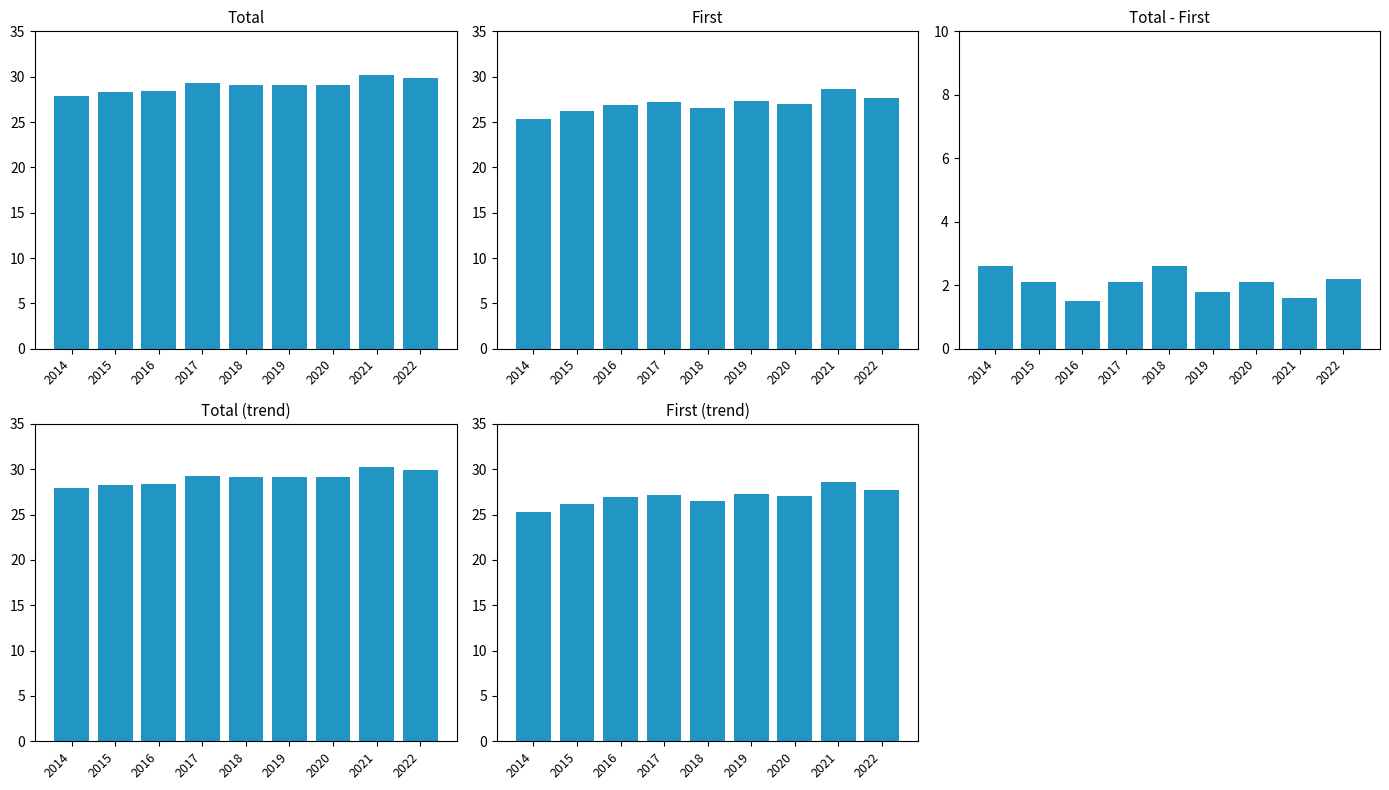

What is the difference between the highest and lowest values at 2015?

26.2